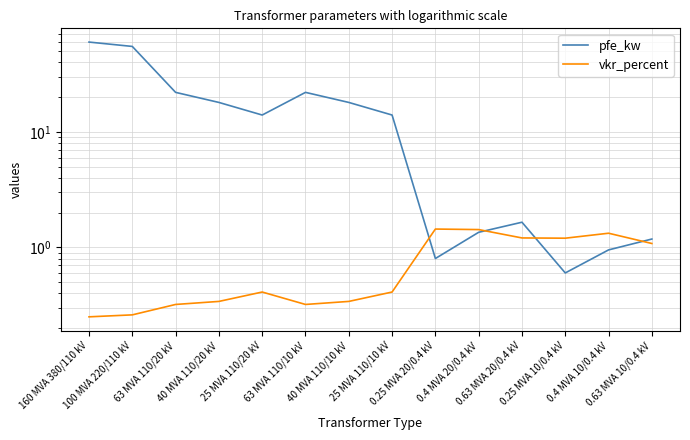

At which category does vkr_percent reach its first local peak?

25 MVA 110/20 kV